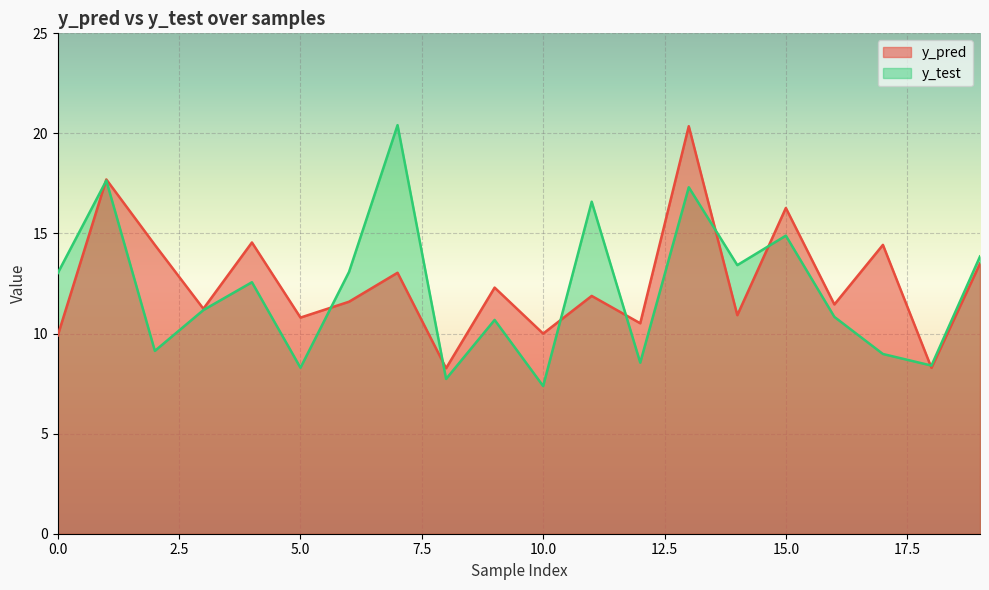

List the series in order of their overall mean, highest first.

y_pred, y_test